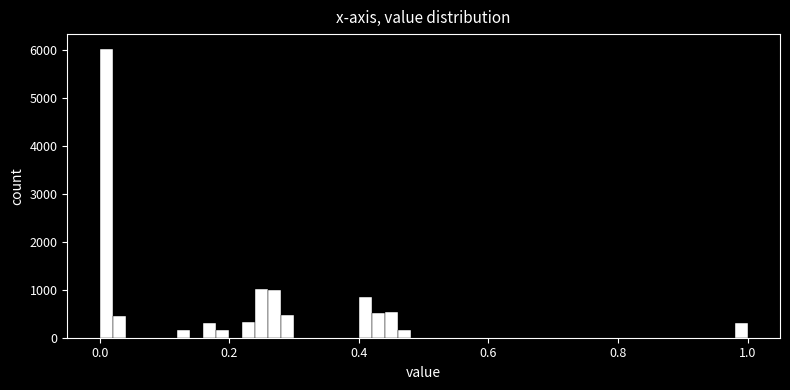

Around what value on the x-axis is the tallest bar? Give the approximate position of its centre, as read against the axis.

0.02